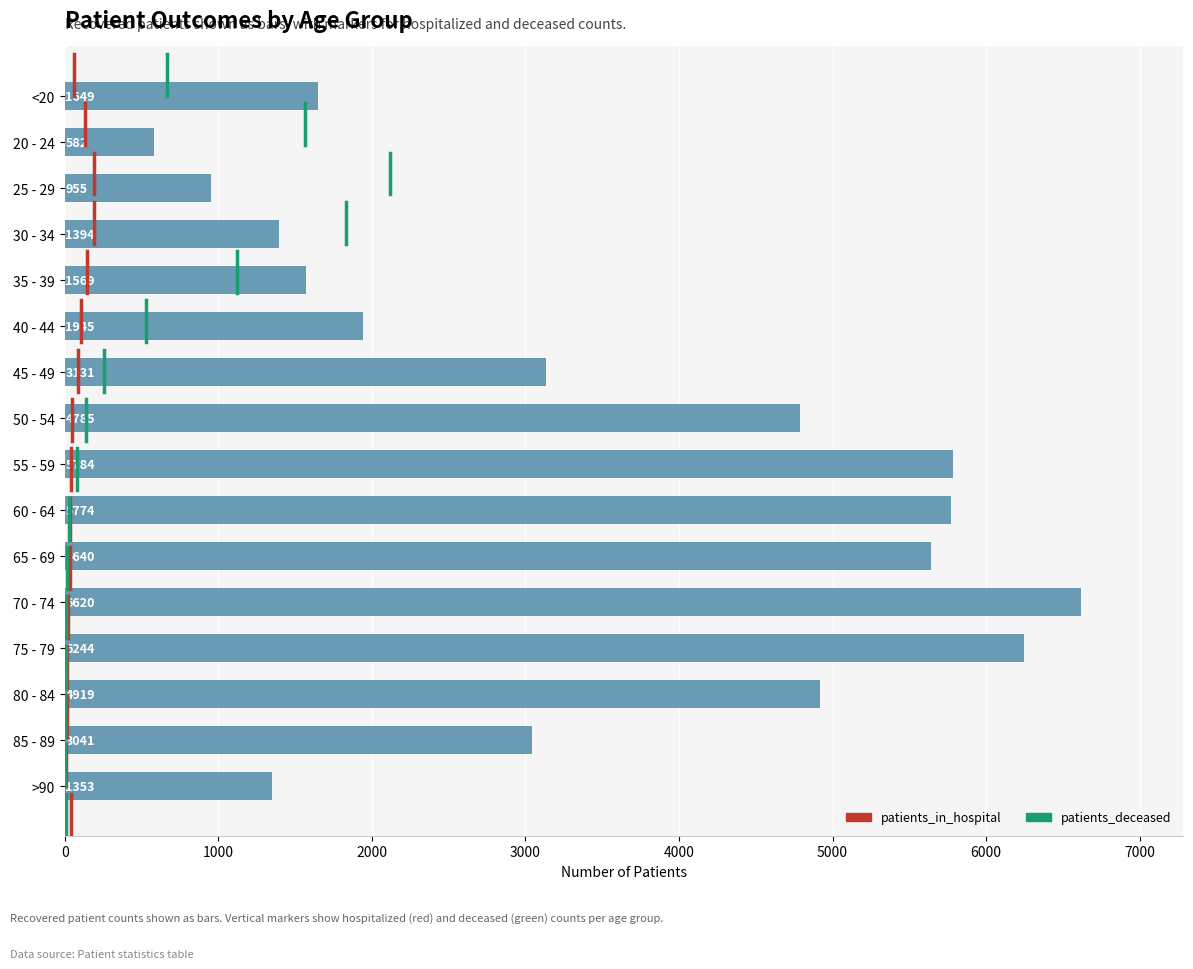

What is the change in value from 50 - 54 to 75 - 79?

+1459